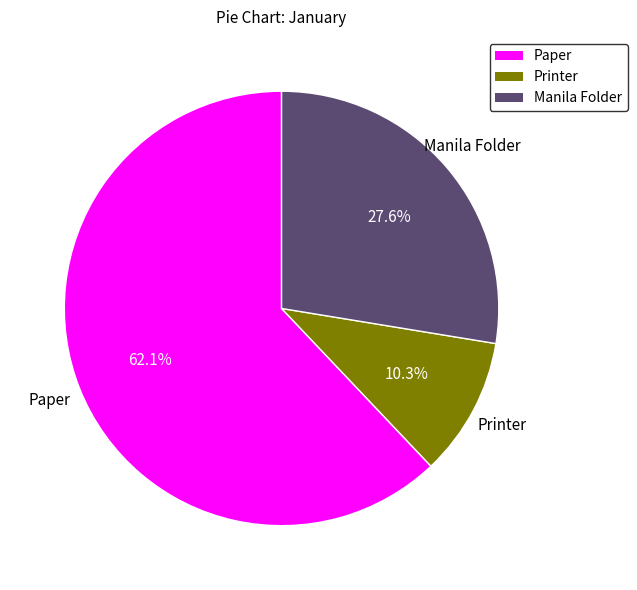

Which slice is the largest?

Paper